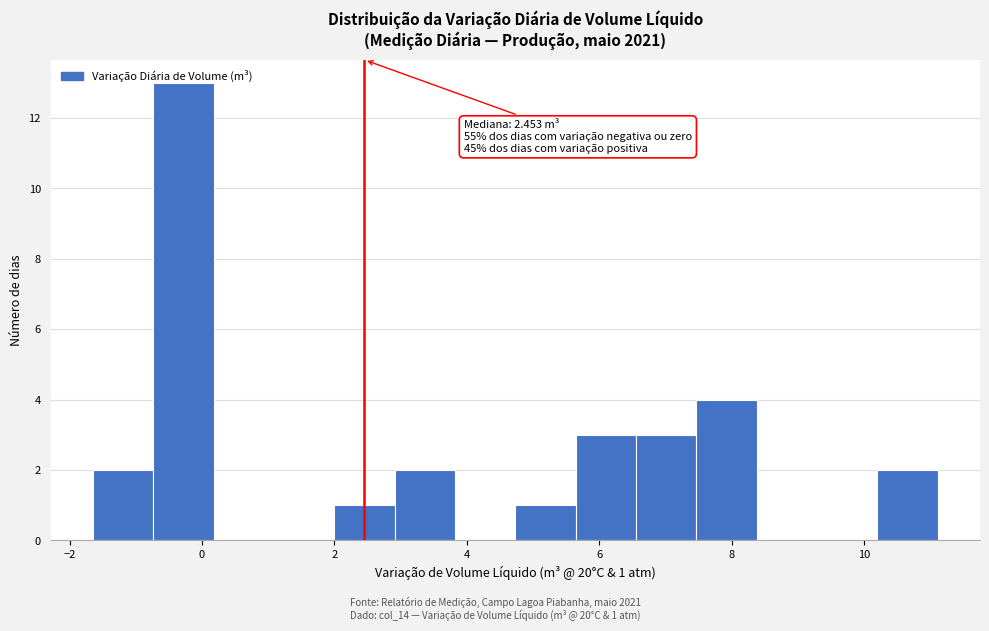

Which range on the x-axis has the tallest bar?

-0.8 to 0.2